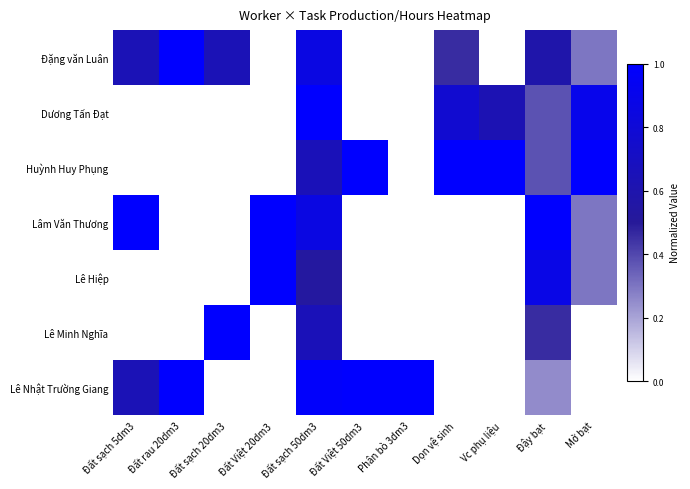

At how many categories does at least one series exceed 0?

11